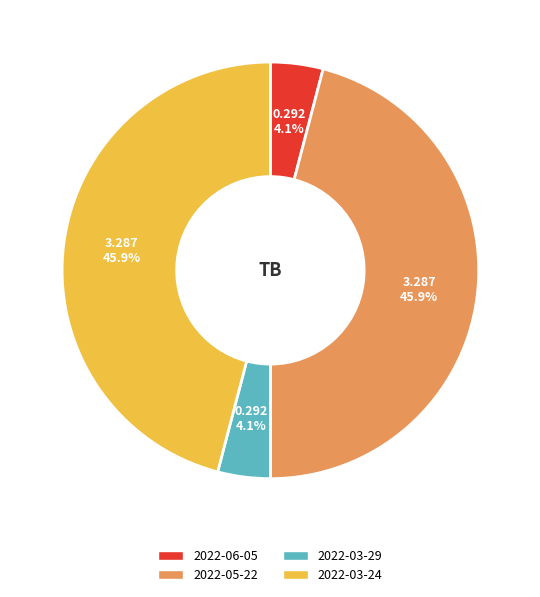

The 2022-05-22 slice represents 46% of the pie. True or false?

True